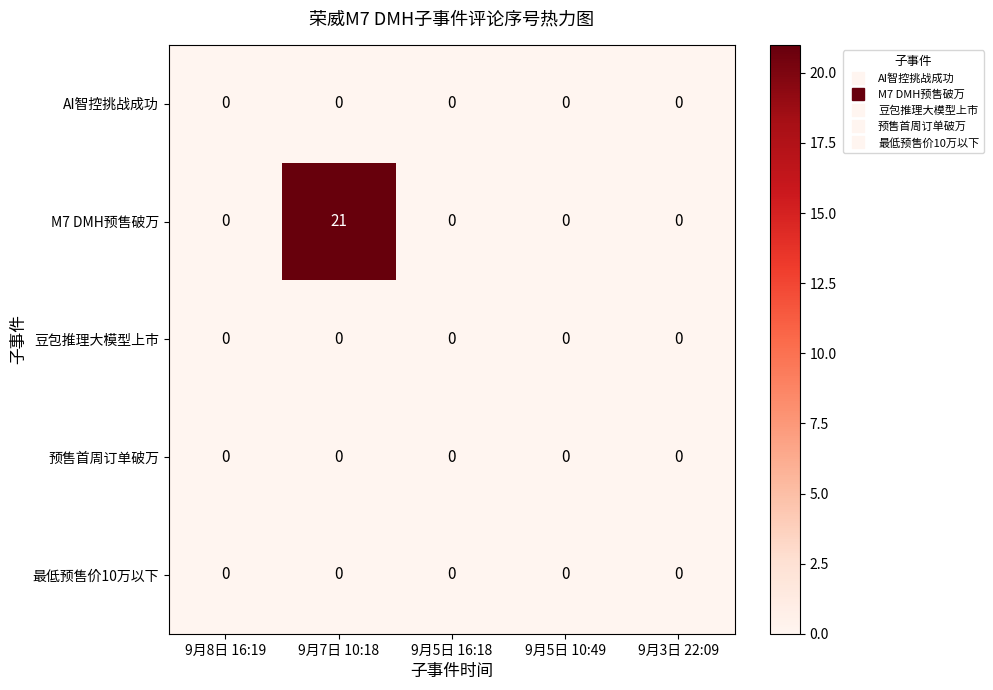

Which series has the largest total across all categories?

M7 DMH预售破万